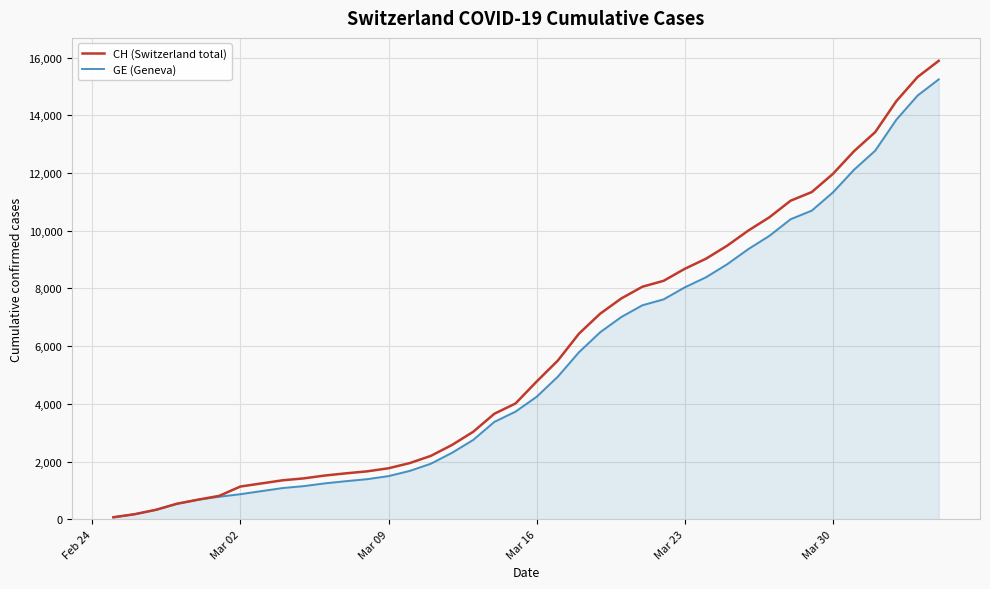

Which series has the widest spread of values?

CH (Switzerland total)